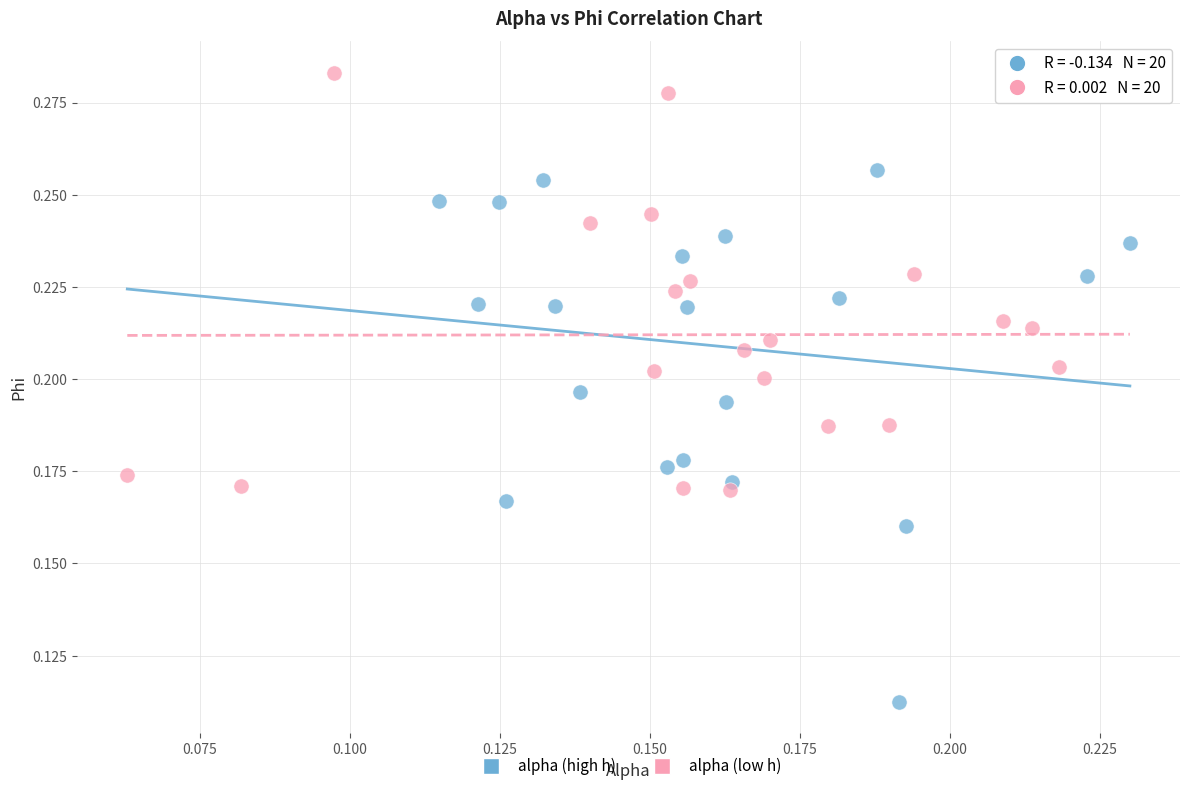

Which series has the largest Y range (max minus min)?

alpha (high h)